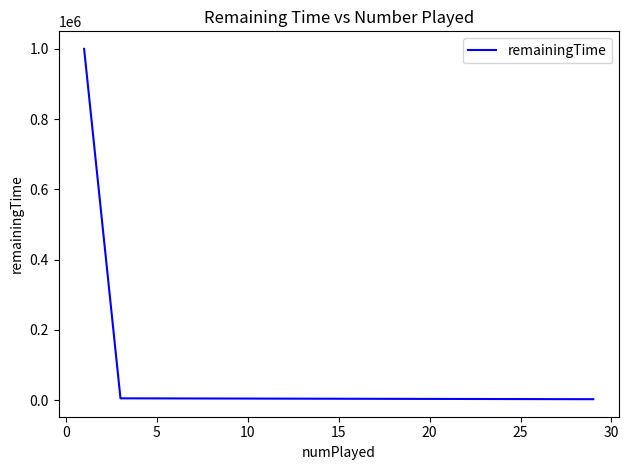

What is the difference between the maximum and minimum values?

997525